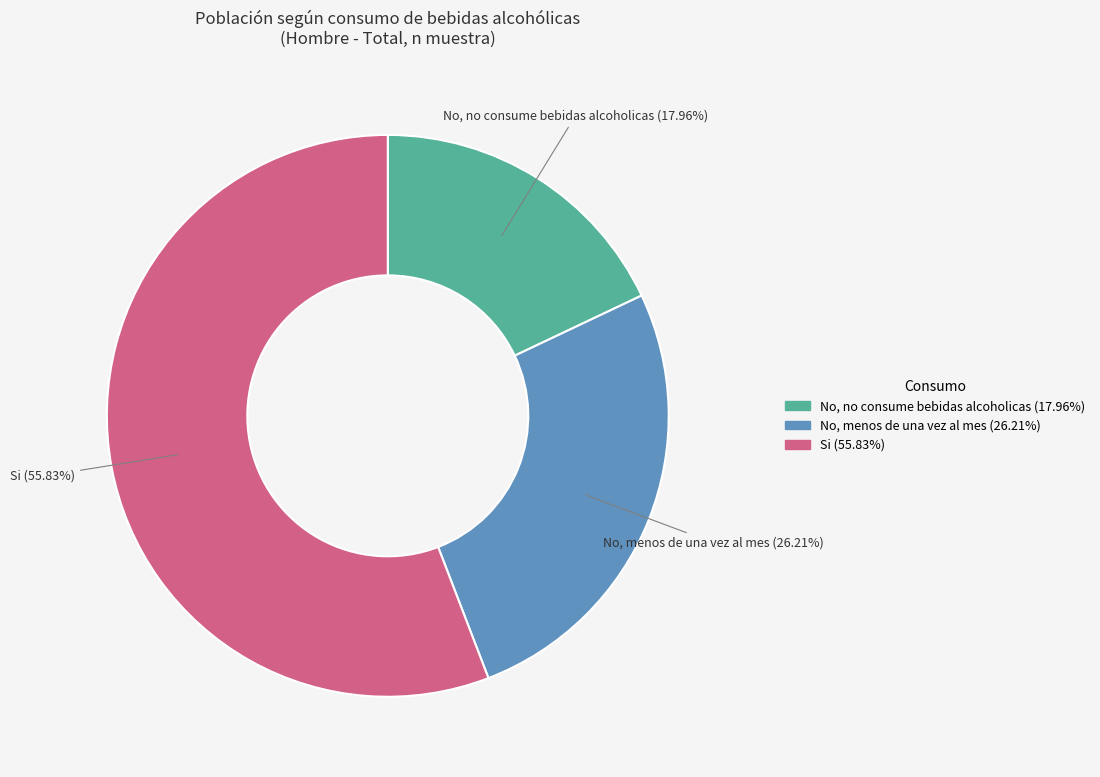

Combined, do No, no consume bebidas alcoholicas and No, menos de una vez al mes account for over 50%?

No